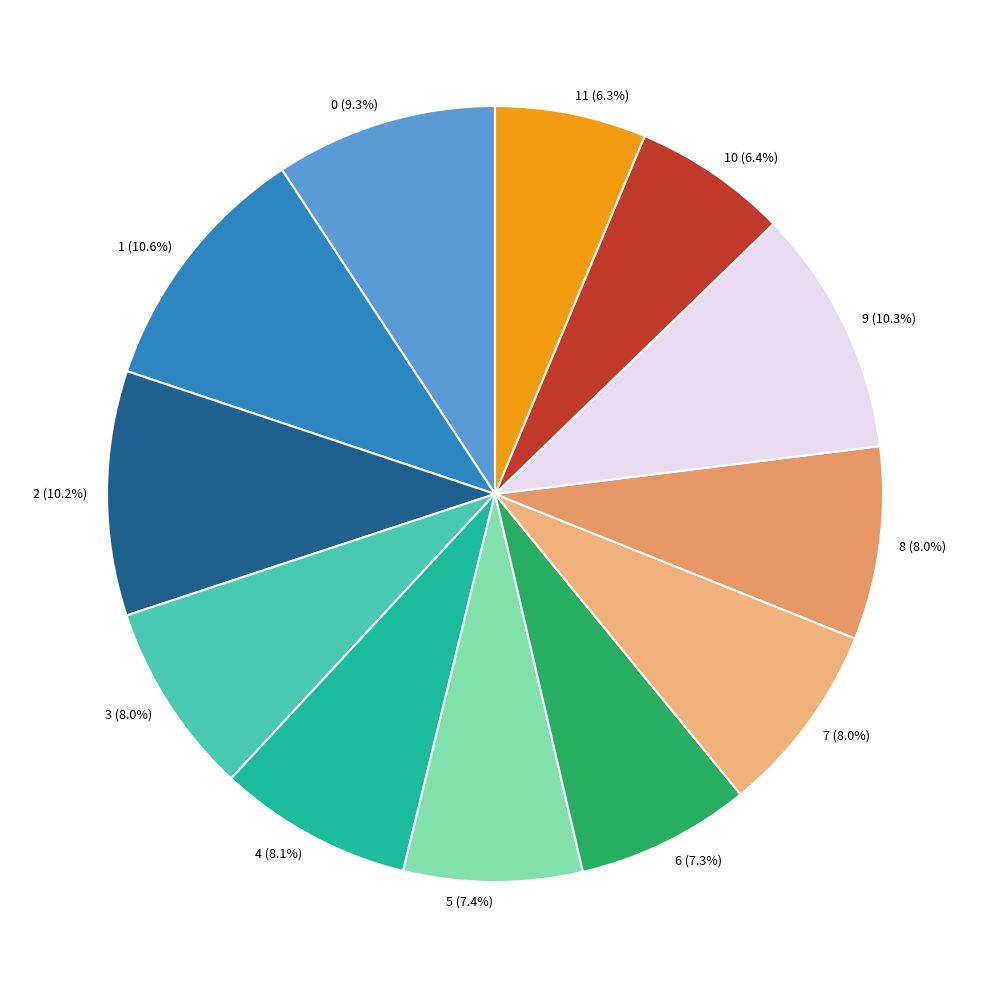

Is the sum of 4 (8.1%) and 1 (10.6%) greater than half?

No